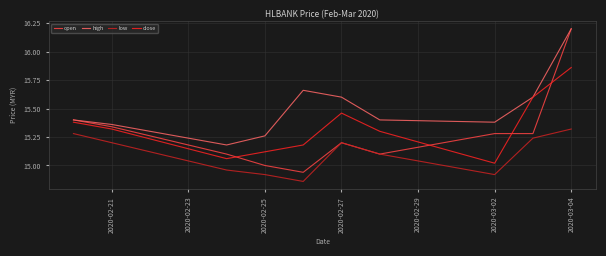

True or false: low and high cross at least once.

False